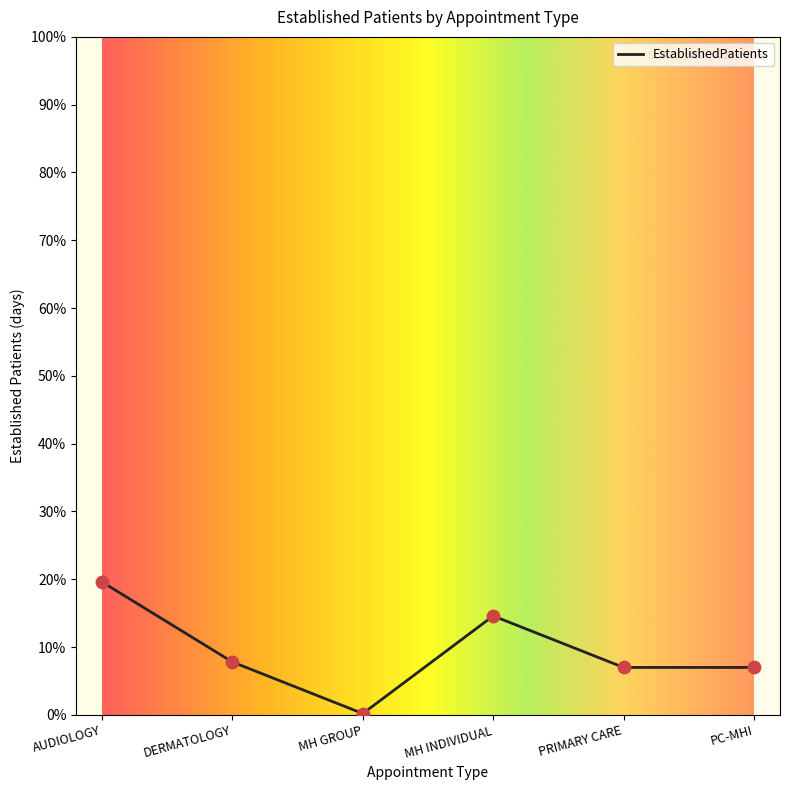

Which has a higher value, MH GROUP or PRIMARY CARE?

PRIMARY CARE